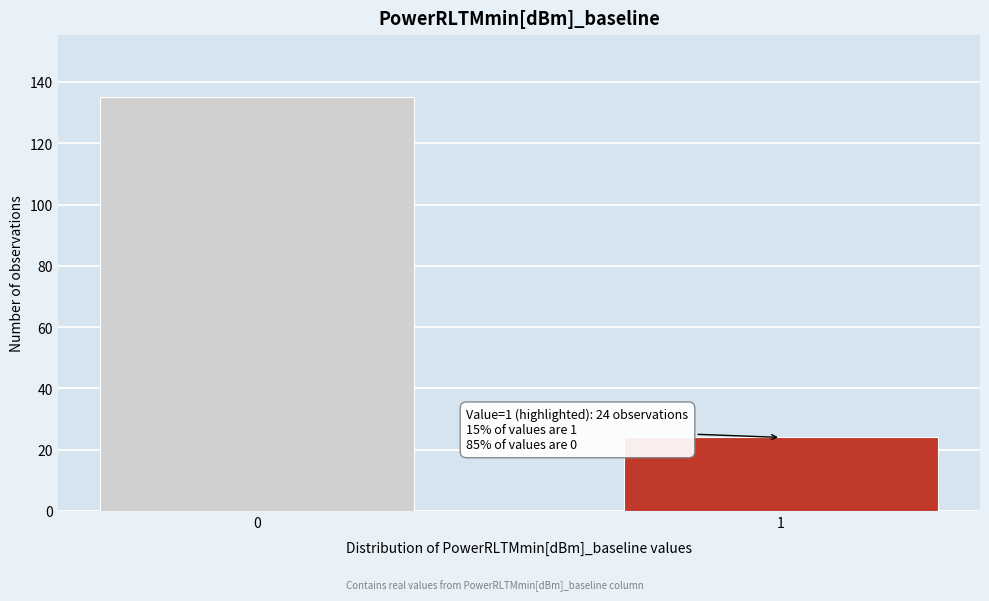

Reading right to left, list all the values displayed in this chart.

1=24	0=135